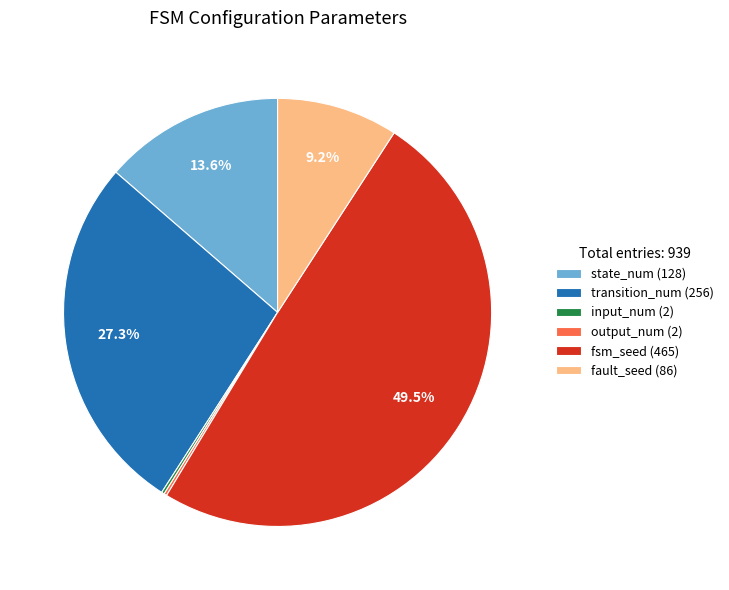

What portion of the pie excludes transition_num (256)?

72.7%